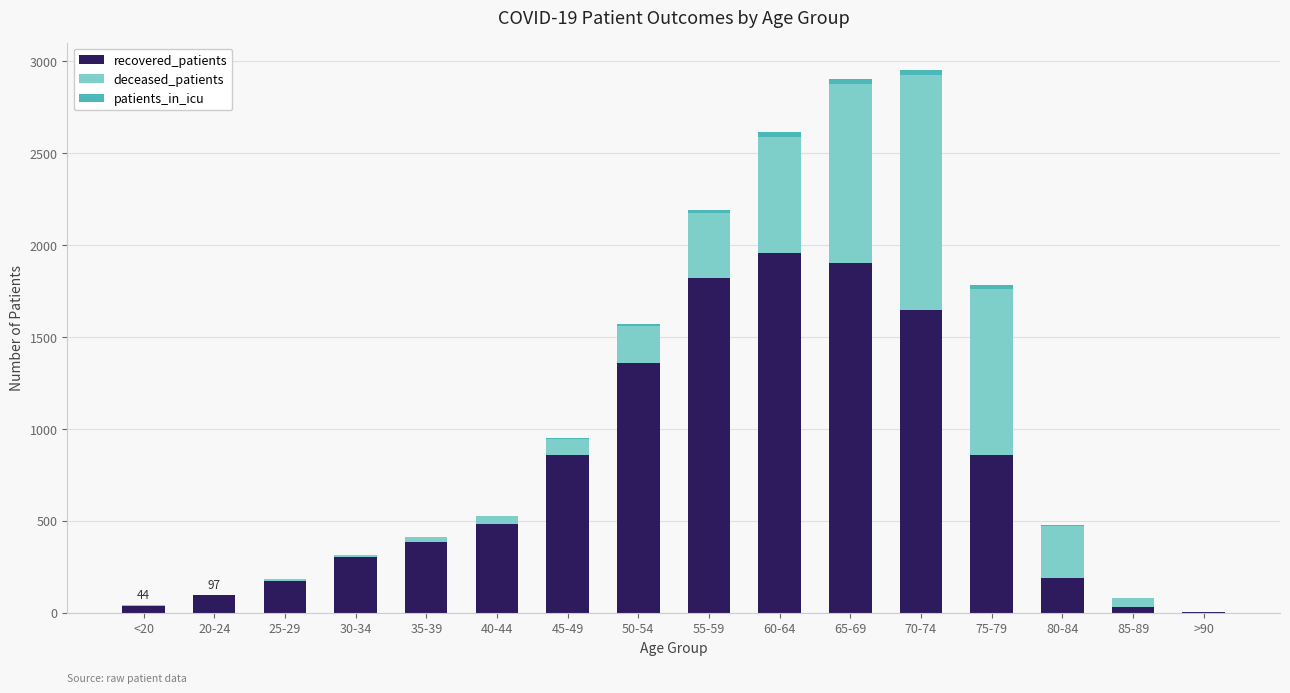

The recovered_patients series shows 1902 at 65-69. True or false?

True